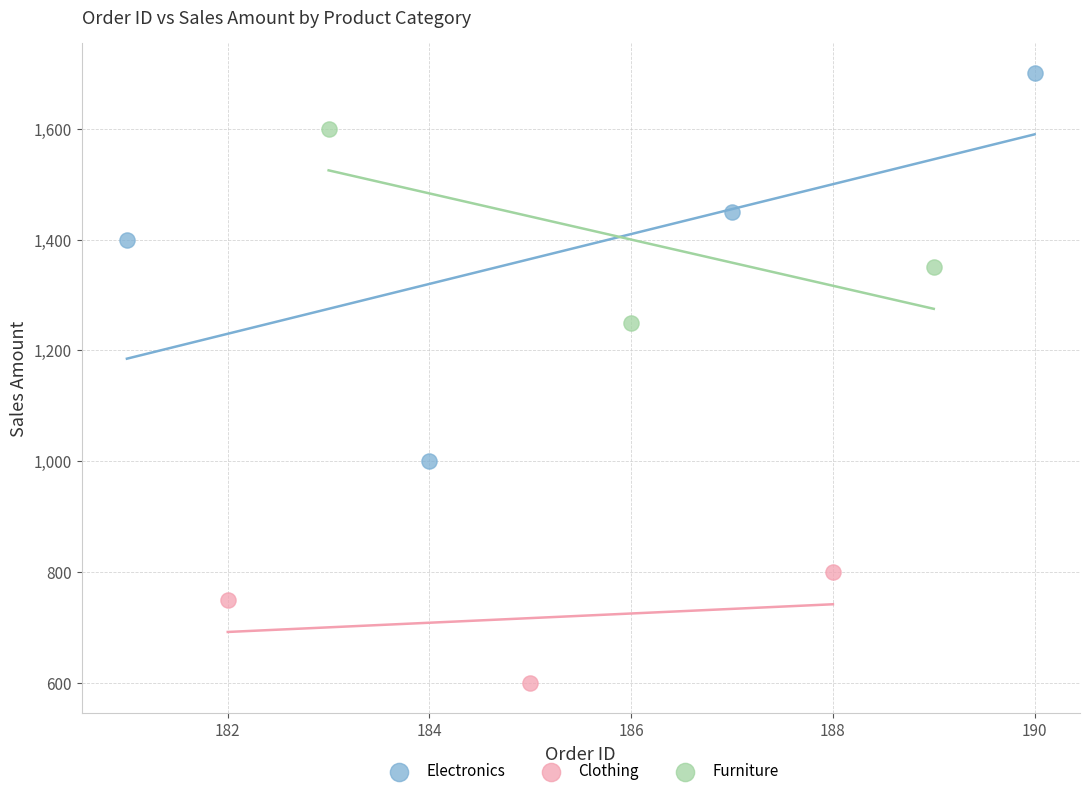

Which series contains the highest Y value?

Electronics